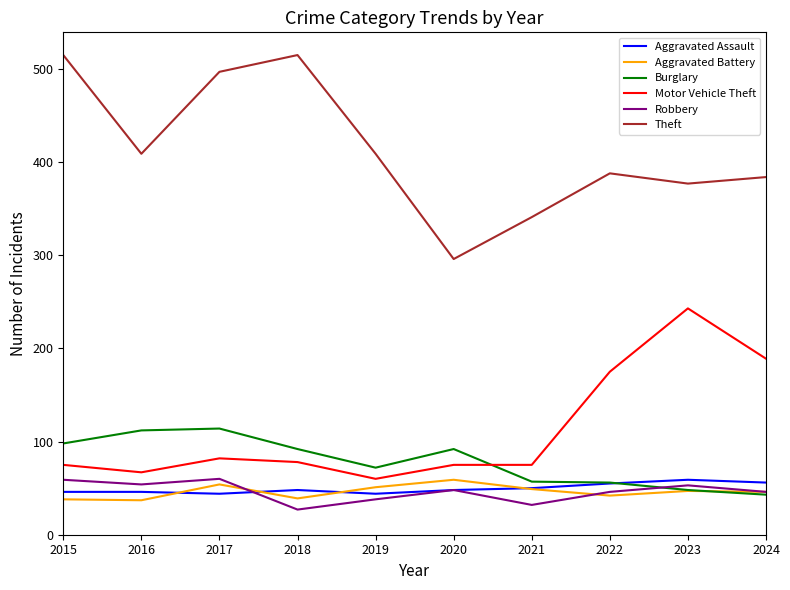

At how many categories does at least one series exceed 482?

3